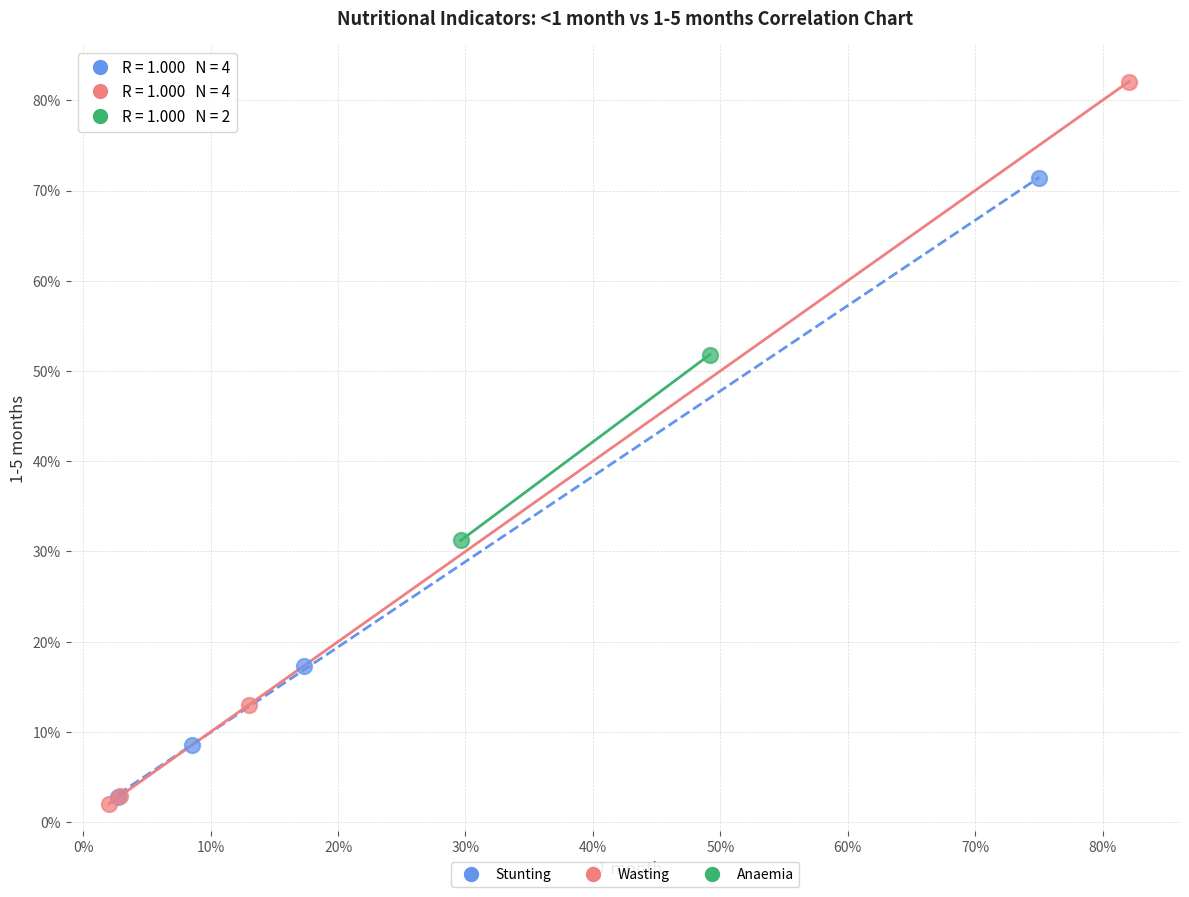

Which series reaches the minimum Y coordinate?

Wasting